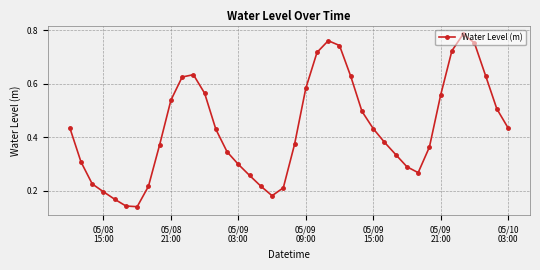

How many interior local peaks (higher than both neighbors) does the data have?

3